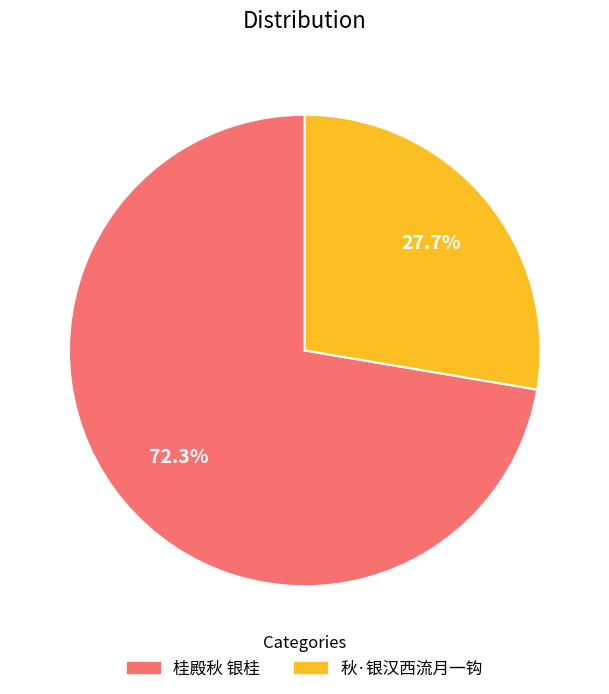

Is it true that 秋·银汉西流月一钩 is 35% of the pie?

False